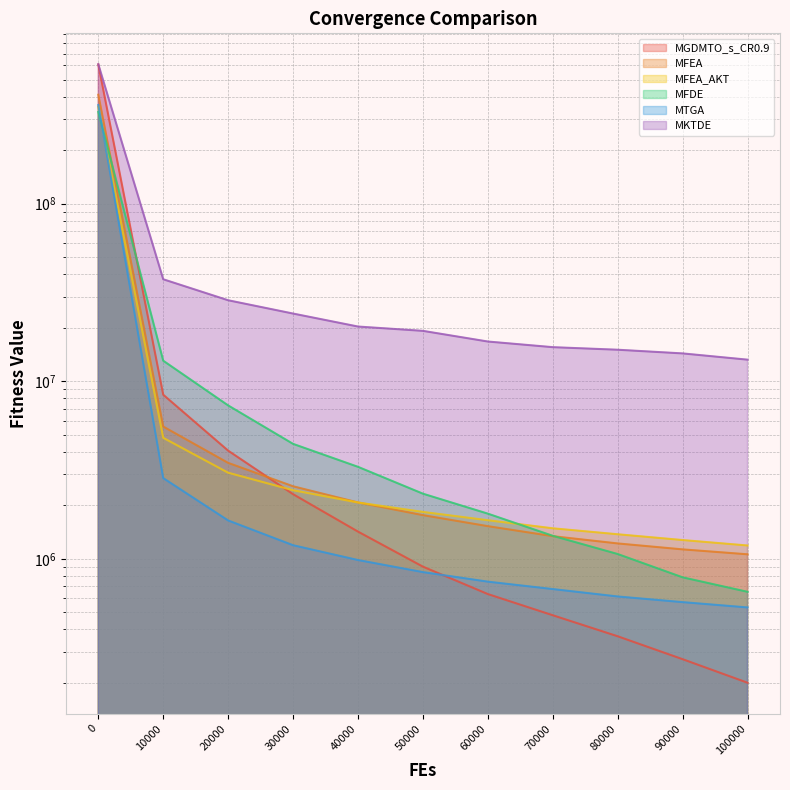

At which label is MFDE closest to 164505724?

10000